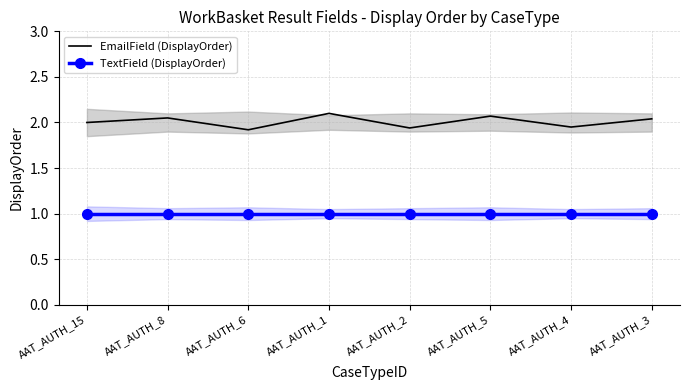

List the series in order of their peak value, highest first.

EmailField (DisplayOrder), TextField (DisplayOrder)